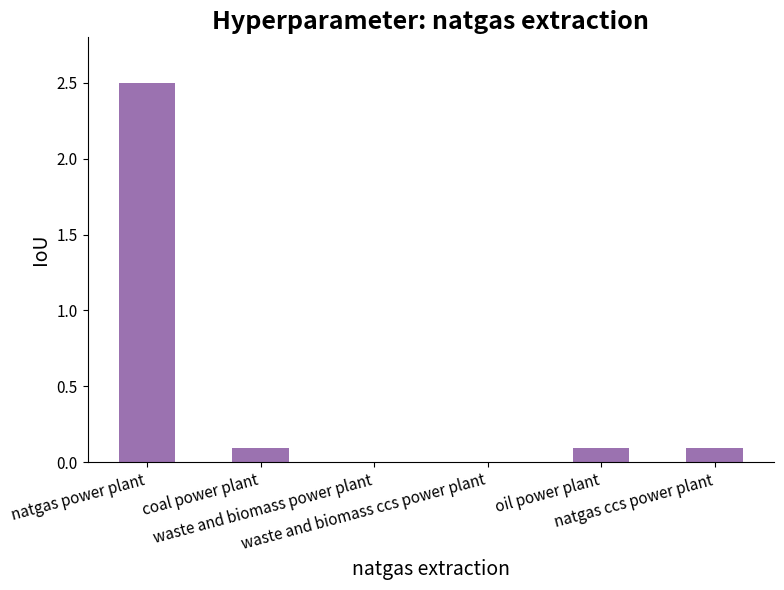

Reading left to right, list all the values displayed in this chart.

natgas power plant=2.5	coal power plant=0.1	waste and biomass power plant=0.0	waste and biomass ccs power plant=0.0	oil power plant=0.1	natgas ccs power plant=0.1